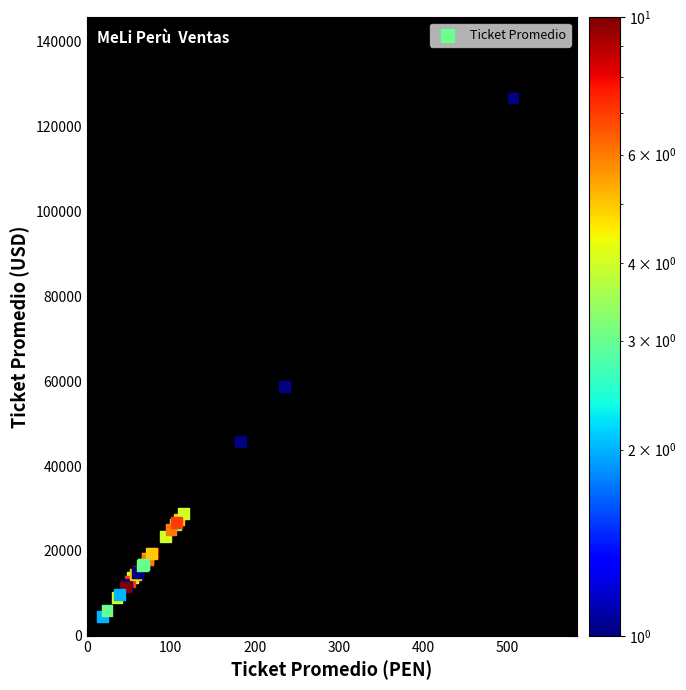

What Y value in the scatter plot is closest to 65666?

58750.0